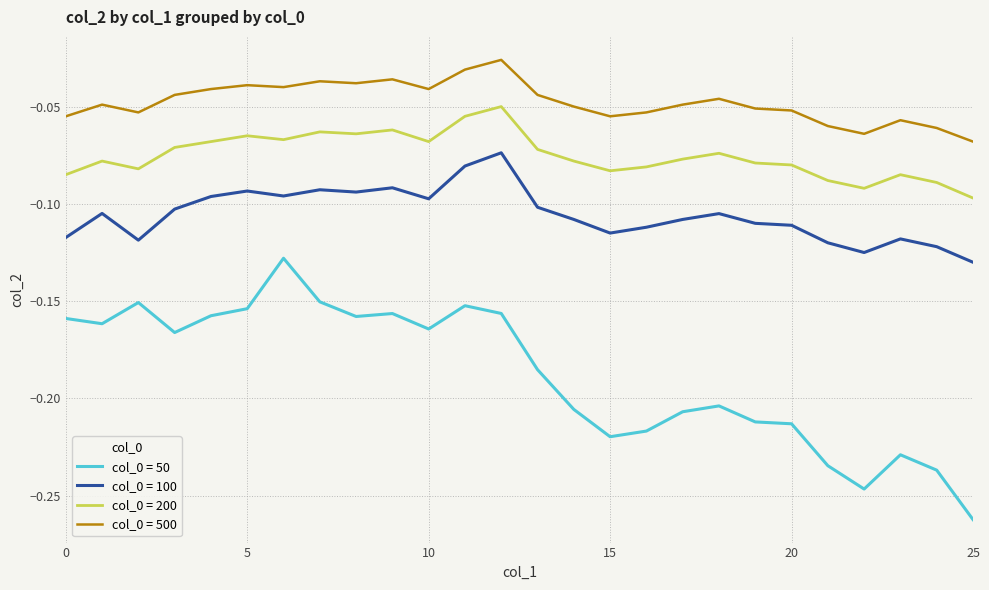

True or false: col_0 = 50 and col_0 = 200 intersect in this chart.

False